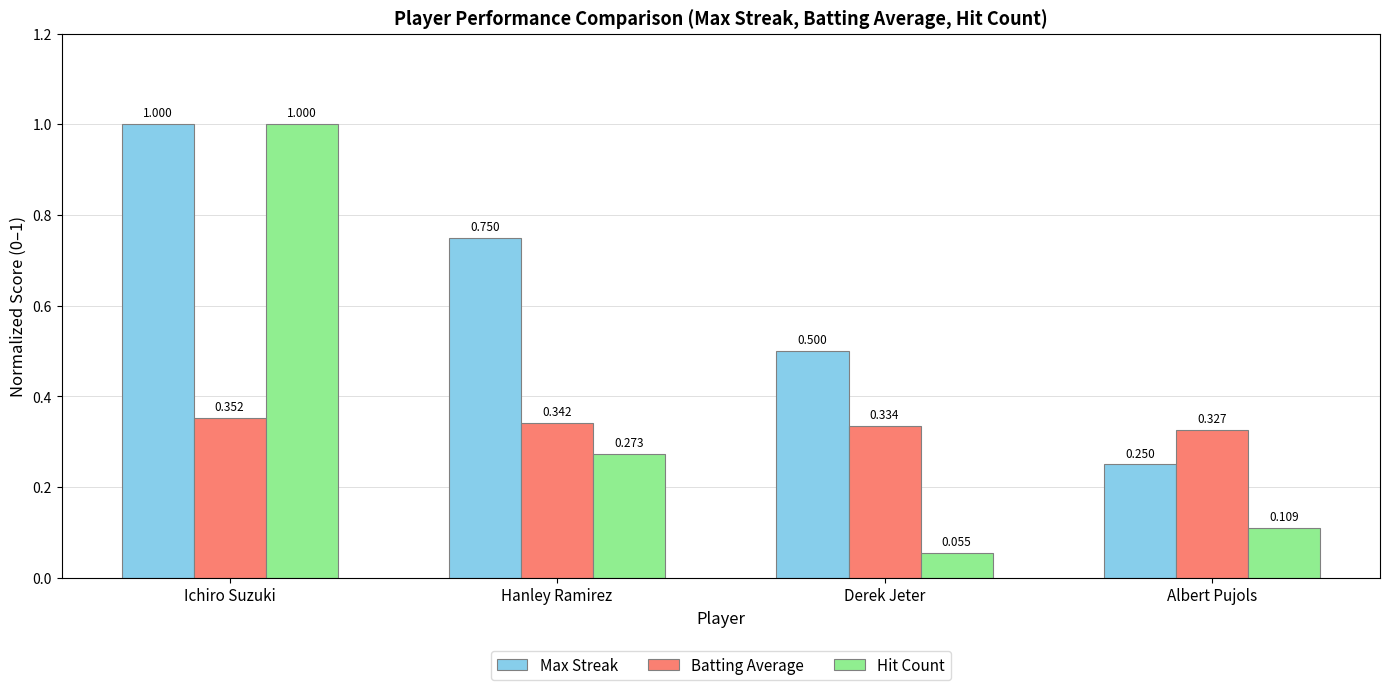

Read the Max Streak value at Derek Jeter.

0.5